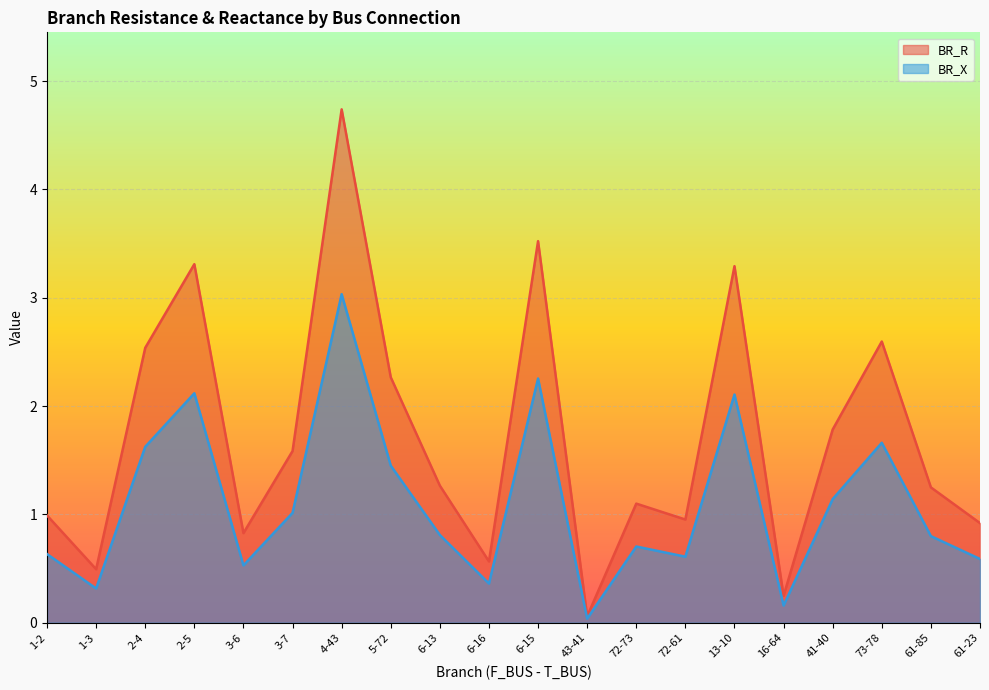

How many categories are shown in the chart?

20